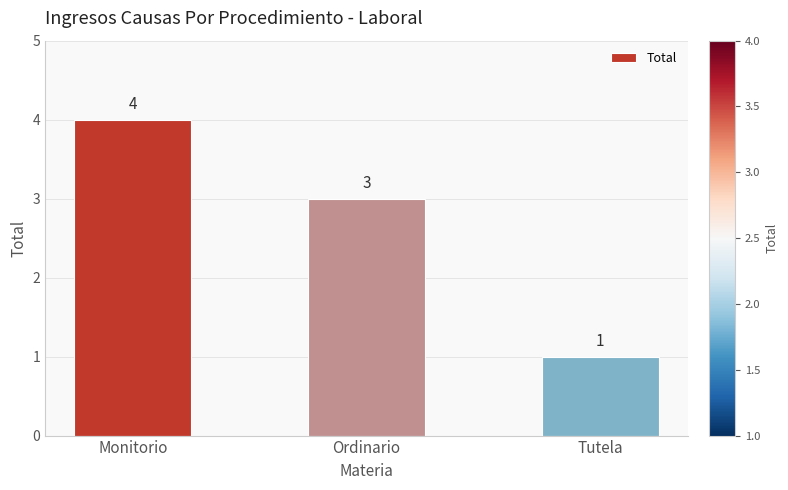

True or false: the data shows 2 at Tutela.

False